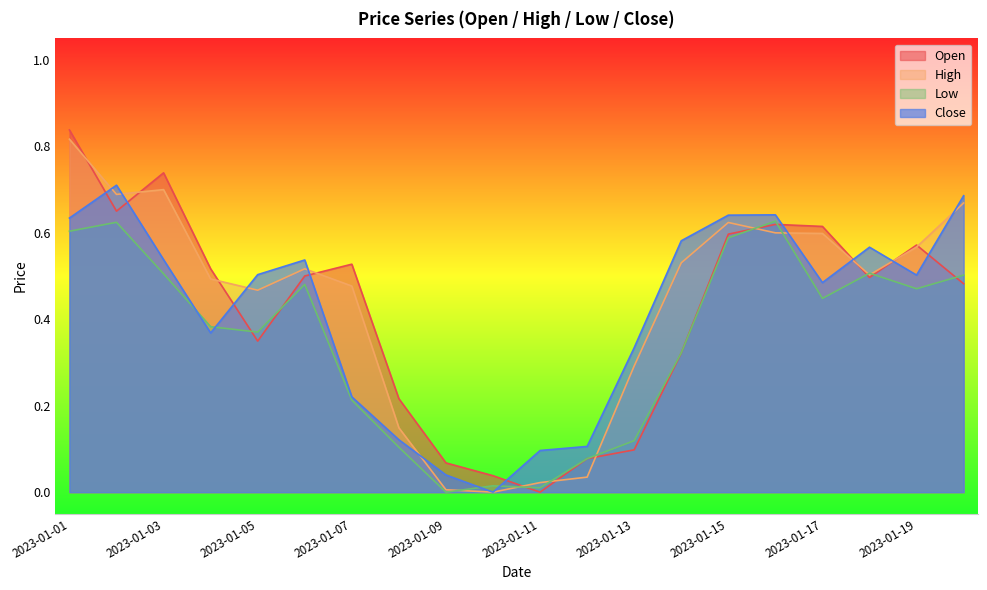

True or false: Close has more than 2 interior local peaks.

True